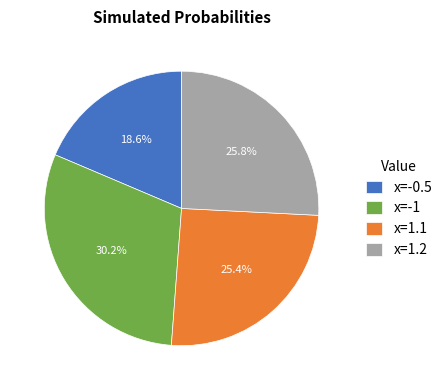

Between x=-1 and x=-0.5, which is larger?

x=-1